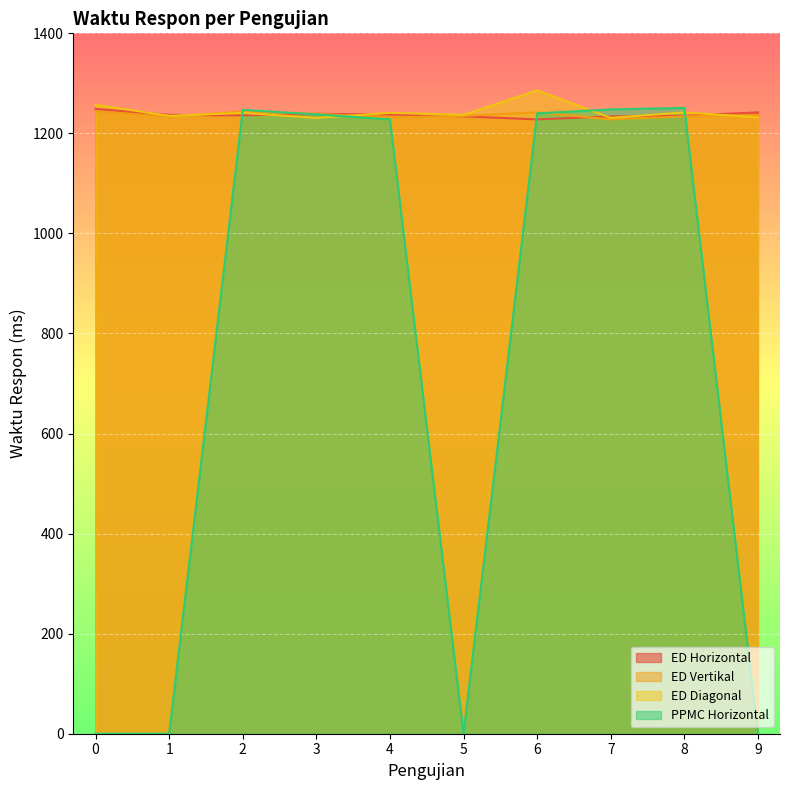

What is the value of the ED Vertikal point at the 3rd from the left?

1244